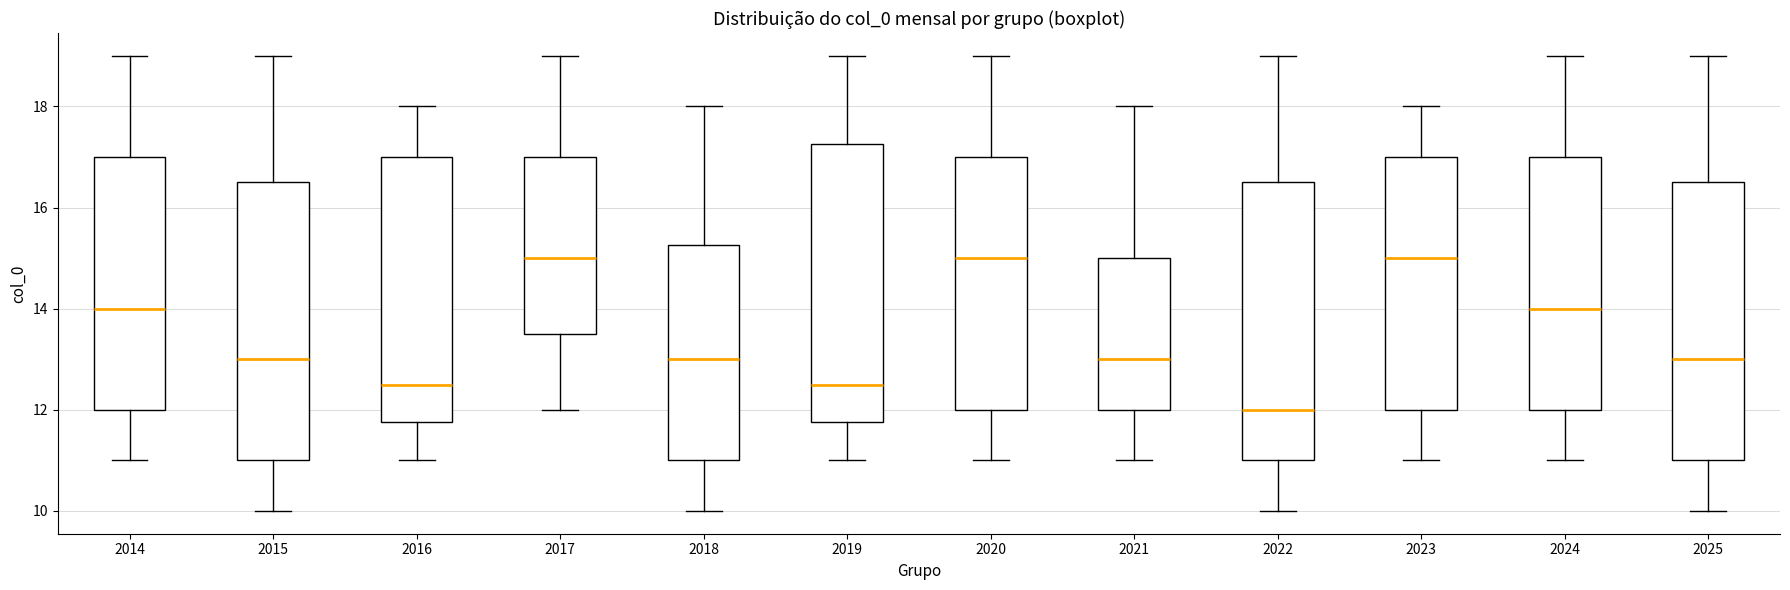

Reading left to right, transcribe this box plot: for each box, give where its median line is, the range the box spans, and where its two whiskers end, as read against the y-axis. The values are not printed on the chart, so give them approximately, as read against the axis.

2014: median 14.0, box 12.0 to 17.0, whiskers 11.0 to 19.0
2015: median 13.0, box 11.0 to 16.6, whiskers 10.0 to 19.0
2016: median 12.6, box 11.8 to 17.0, whiskers 11.0 to 18.0
2017: median 15.0, box 13.6 to 17.0, whiskers 12.0 to 19.0
2018: median 13.0, box 11.0 to 15.2, whiskers 10.0 to 18.0
2019: median 12.6, box 11.8 to 17.2, whiskers 11.0 to 19.0
2020: median 15.0, box 12.0 to 17.0, whiskers 11.0 to 19.0
2021: median 13.0, box 12.0 to 15.0, whiskers 11.0 to 18.0
2022: median 12.0, box 11.0 to 16.6, whiskers 10.0 to 19.0
2023: median 15.0, box 12.0 to 17.0, whiskers 11.0 to 18.0
2024: median 14.0, box 12.0 to 17.0, whiskers 11.0 to 19.0
2025: median 13.0, box 11.0 to 16.6, whiskers 10.0 to 19.0